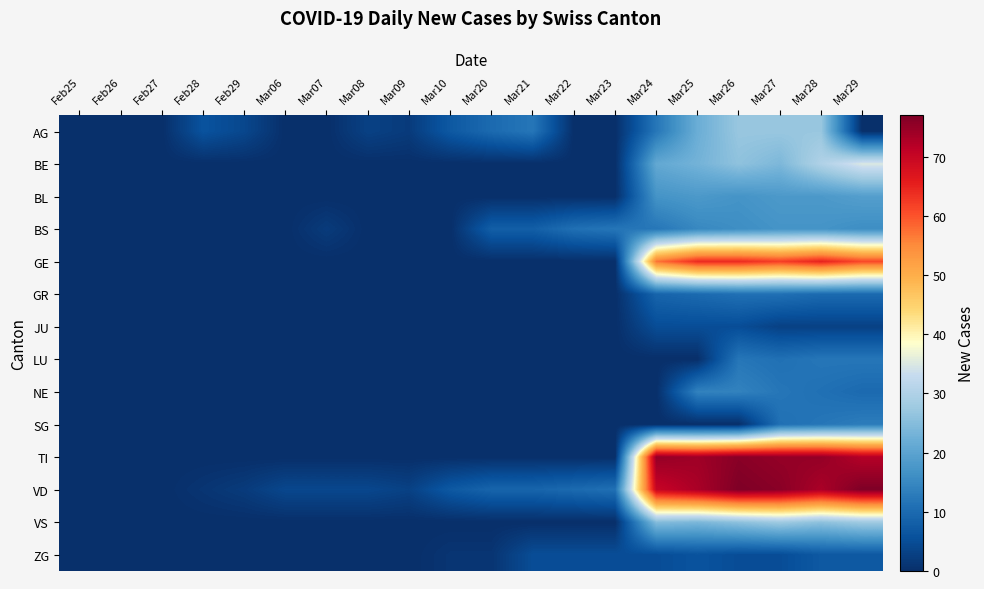

What is the difference between the highest and lowest values at Mar26?

77